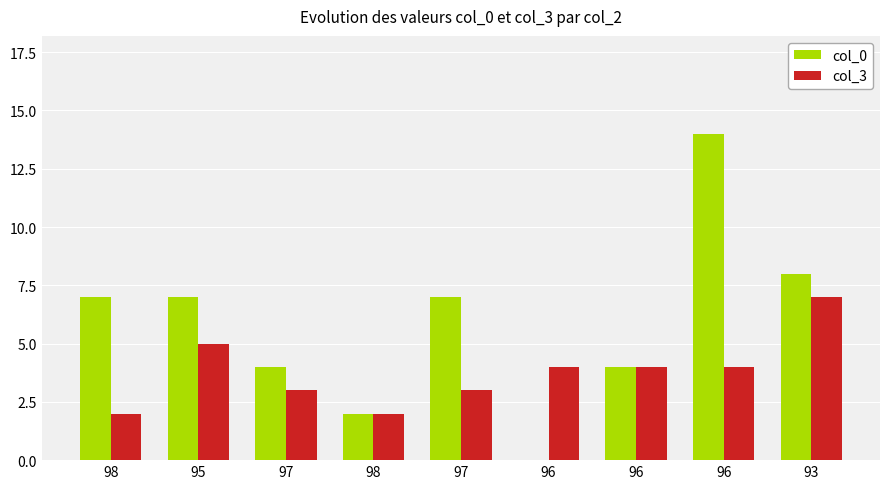

What is the label of the 5th bar from the right?

97